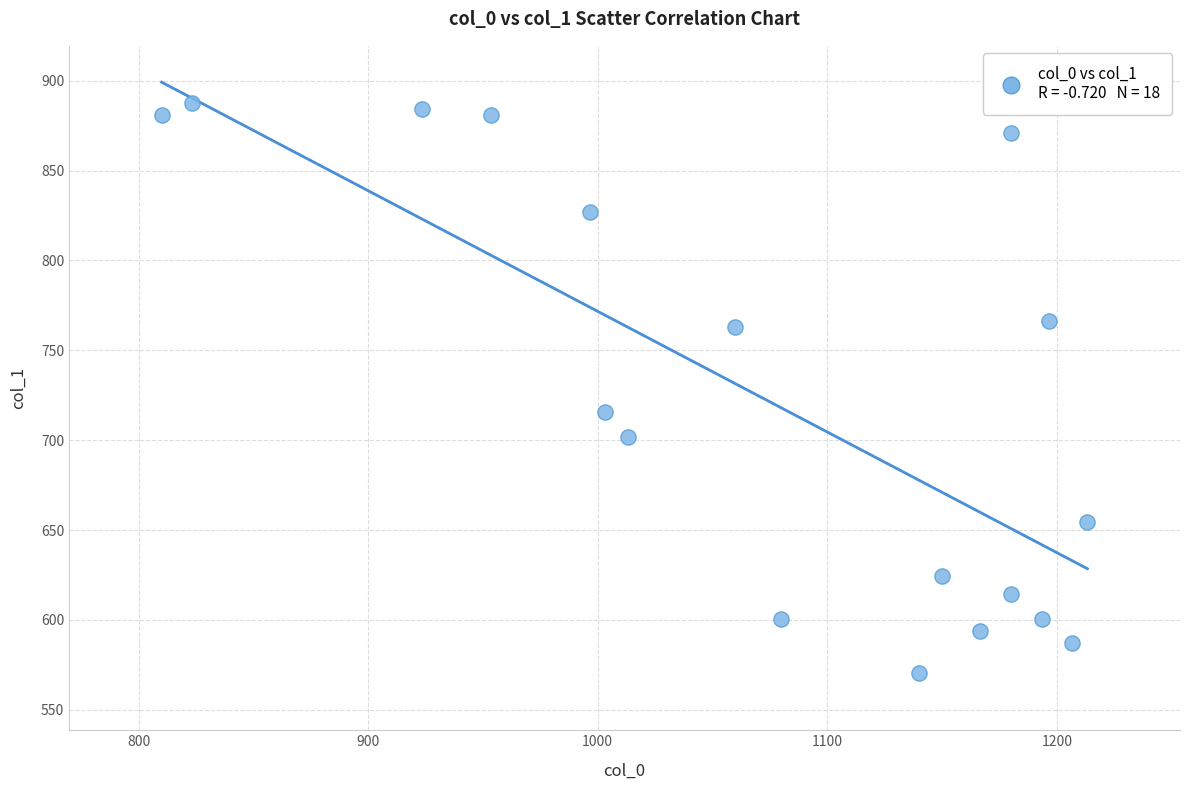

What Y value in the scatter plot is closest to 729?

715.5